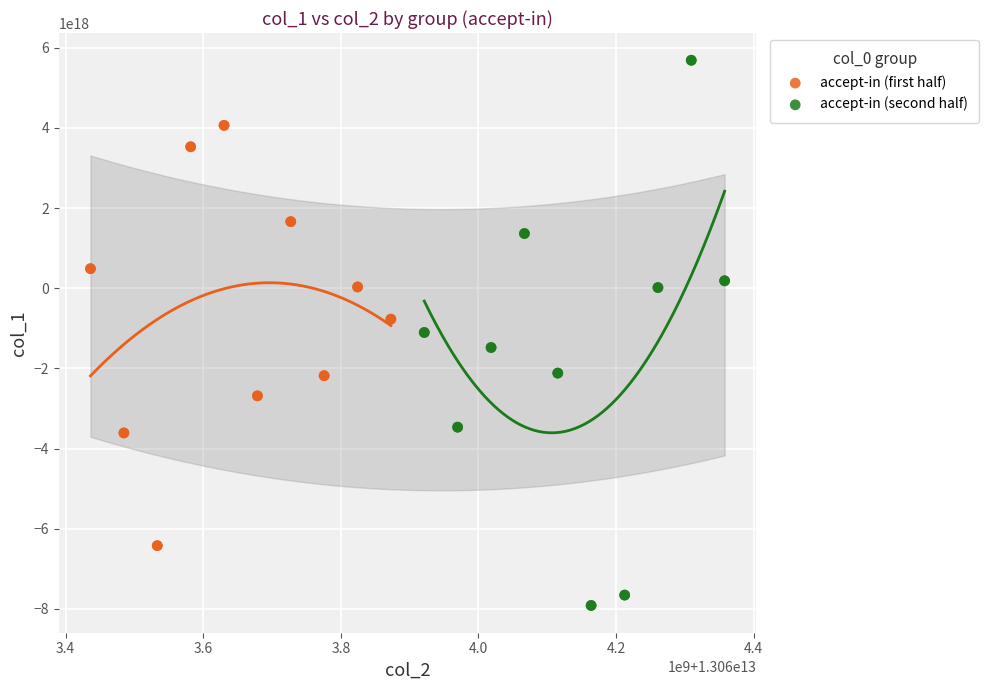

Which series reaches the maximum Y coordinate?

accept-in (second half)